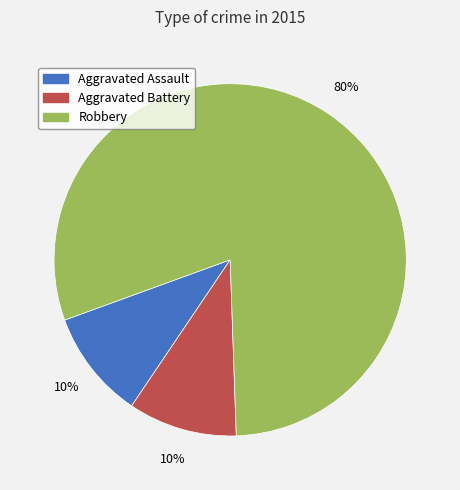

Approximately how many times larger is the value at Aggravated Battery compared to Robbery?

0.1